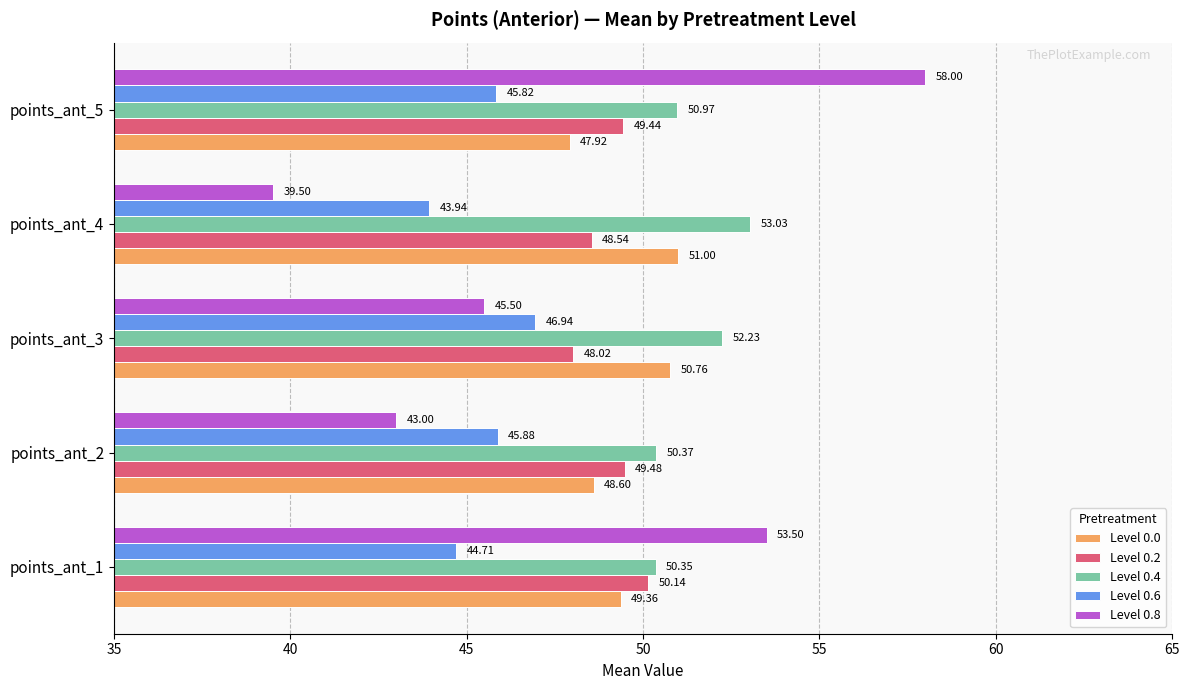

Which series changed the most between points_ant_1 and points_ant_4?

Level 0.8